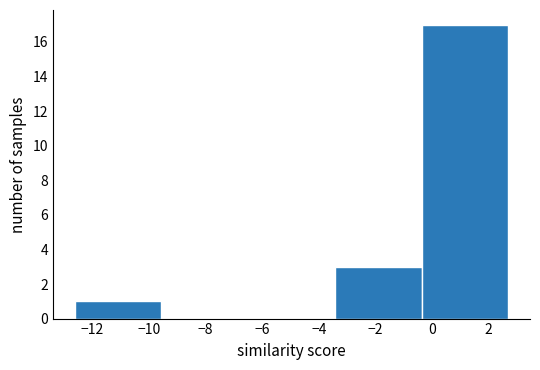

Reading left to right, list every bar in this chart as the range it spans on the x-axis followed by its height. Neither the bar edges nor the heights are printed on the chart, so give them approximately, as read against the axes.

-12.6 to -9.6: 1
-9.6 to -6.4: 0
-6.4 to -3.4: 0
-3.4 to -0.4: 3
-0.4 to 2.6: 17